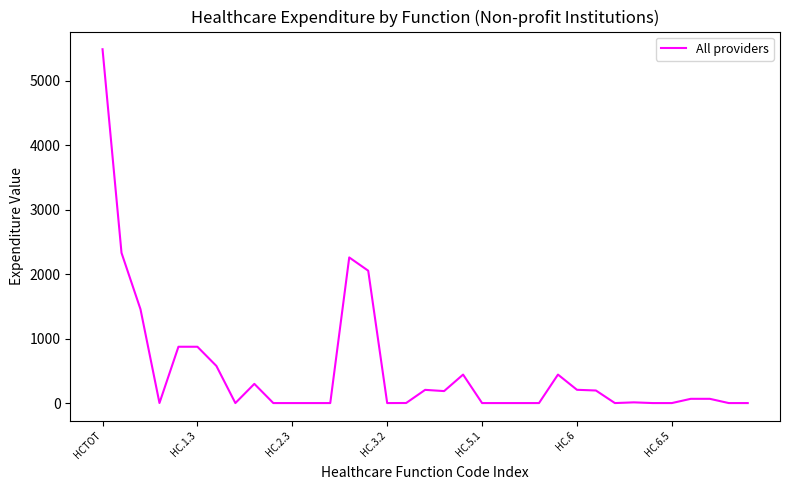

What is the difference between the maximum and minimum values?

5491